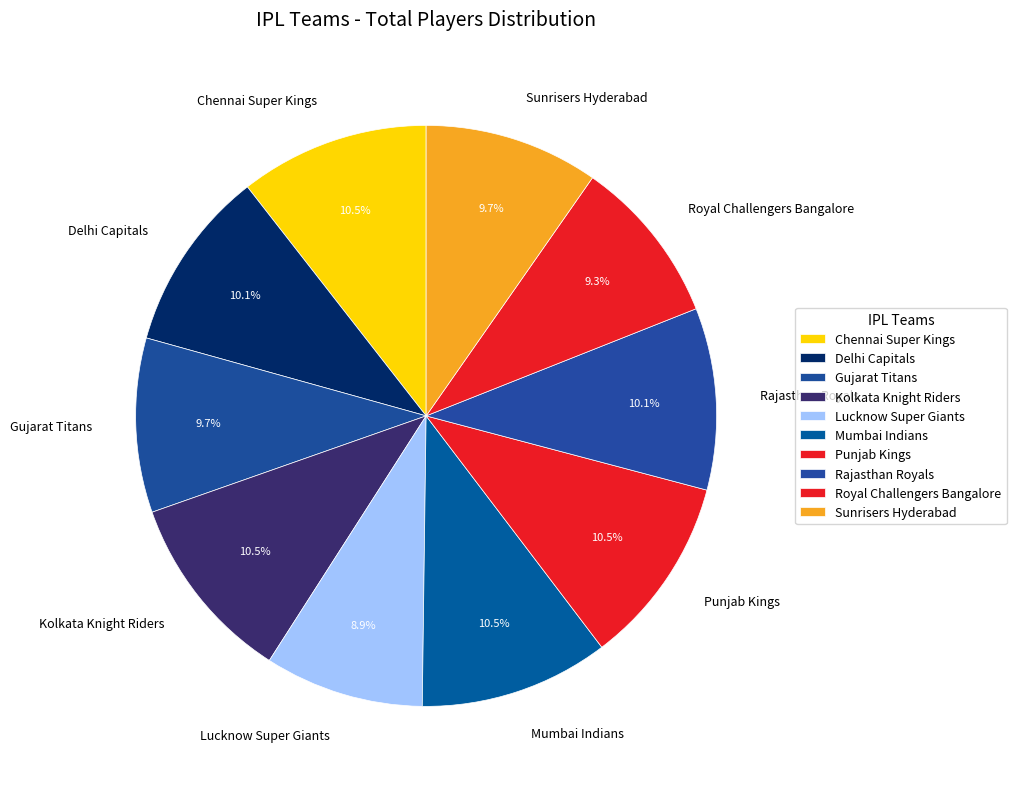

Which has a higher value, Royal Challengers Bangalore or Punjab Kings?

Punjab Kings